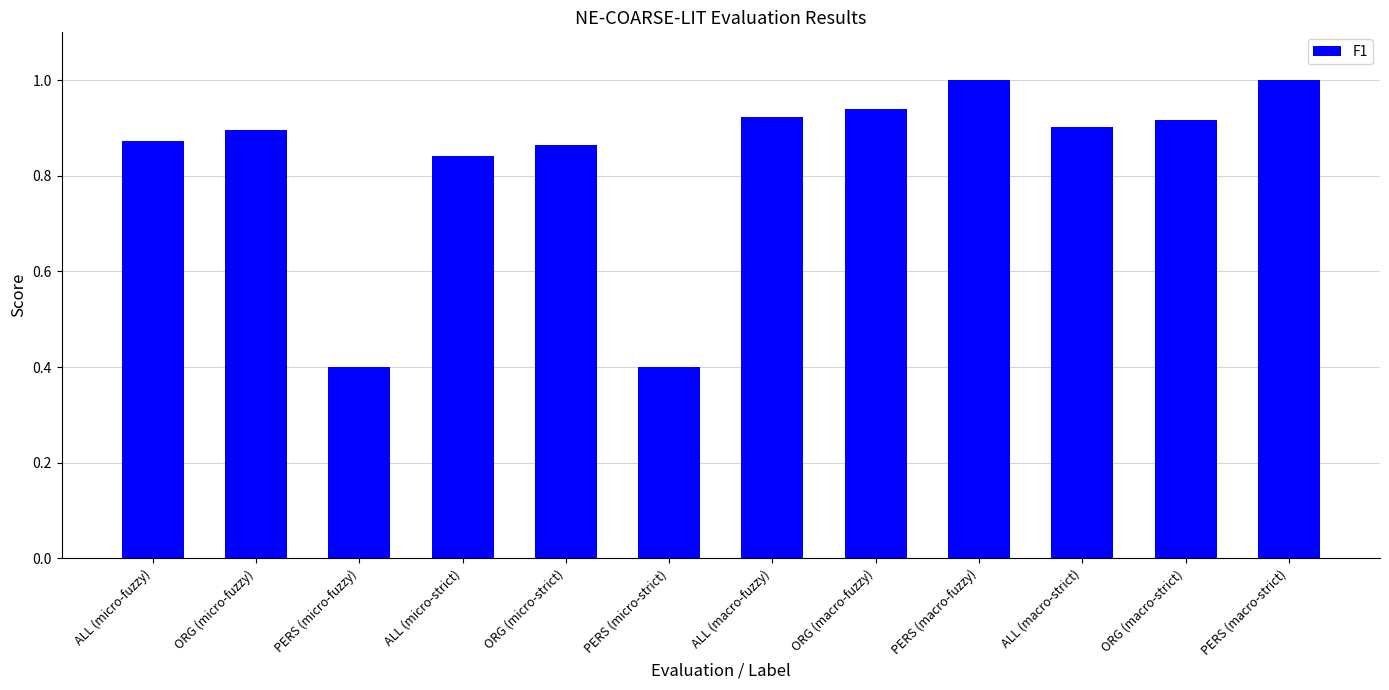

Is it true that the value at PERS (micro-fuzzy) is 0.2?

False